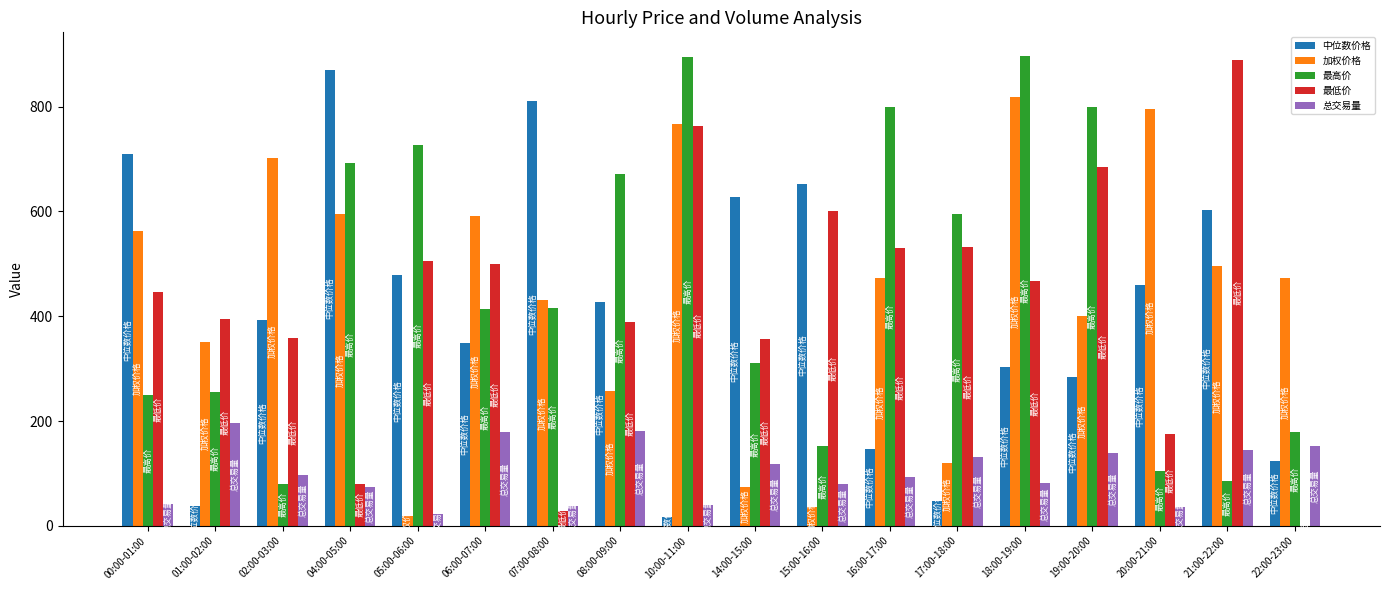

The value of 加权价格 at 10:00-11:00 is 766.2. True or false?

True